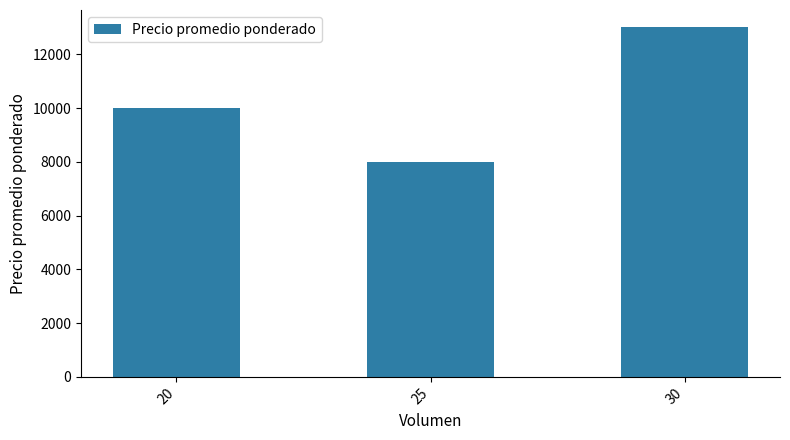

Where is the data nearest to the value 10500?

20